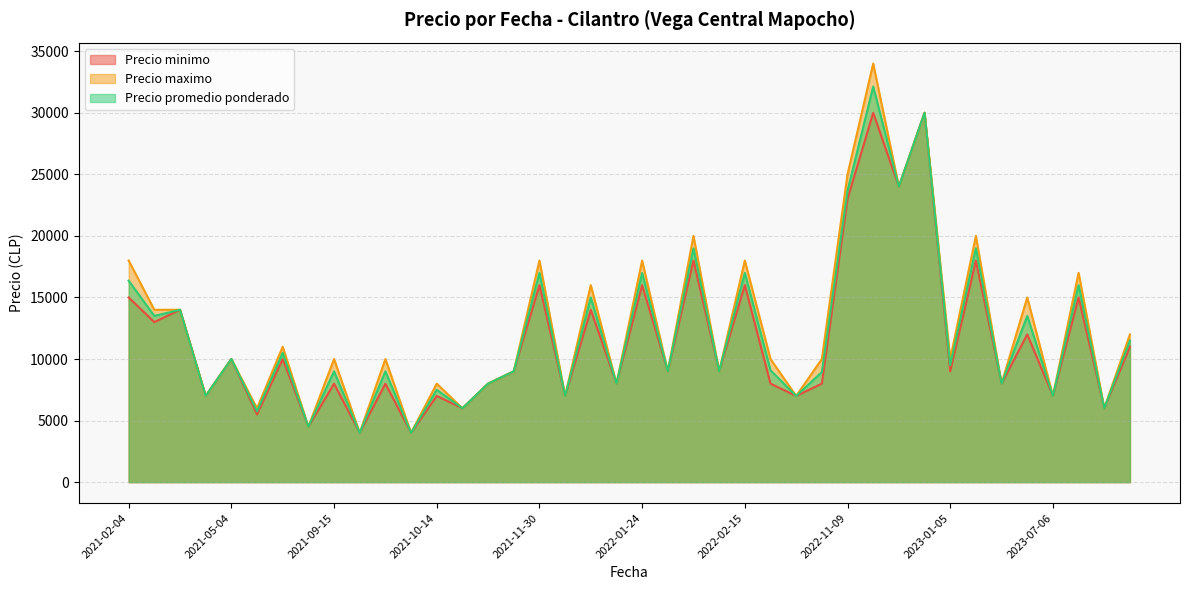

Rank the series by their maximum value, from lowest to highest.

Precio minimo, Precio promedio ponderado, Precio maximo